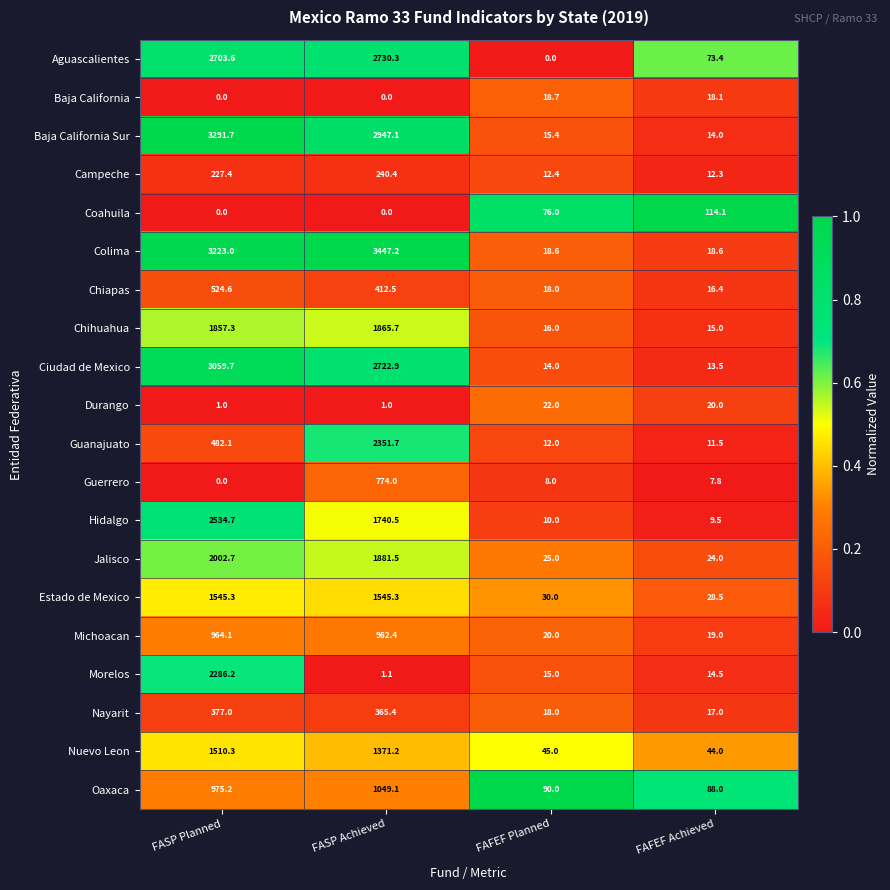

What is the difference between the Campeche values at FASP Planned and FAFEF Planned?

215.0